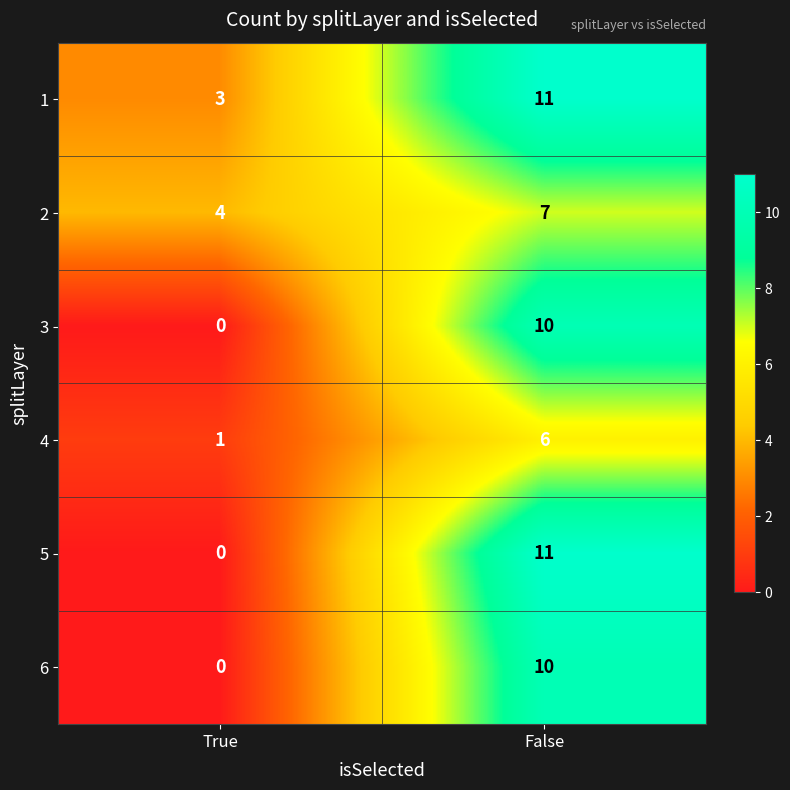

The 6 series shows 0 at True. True or false?

True